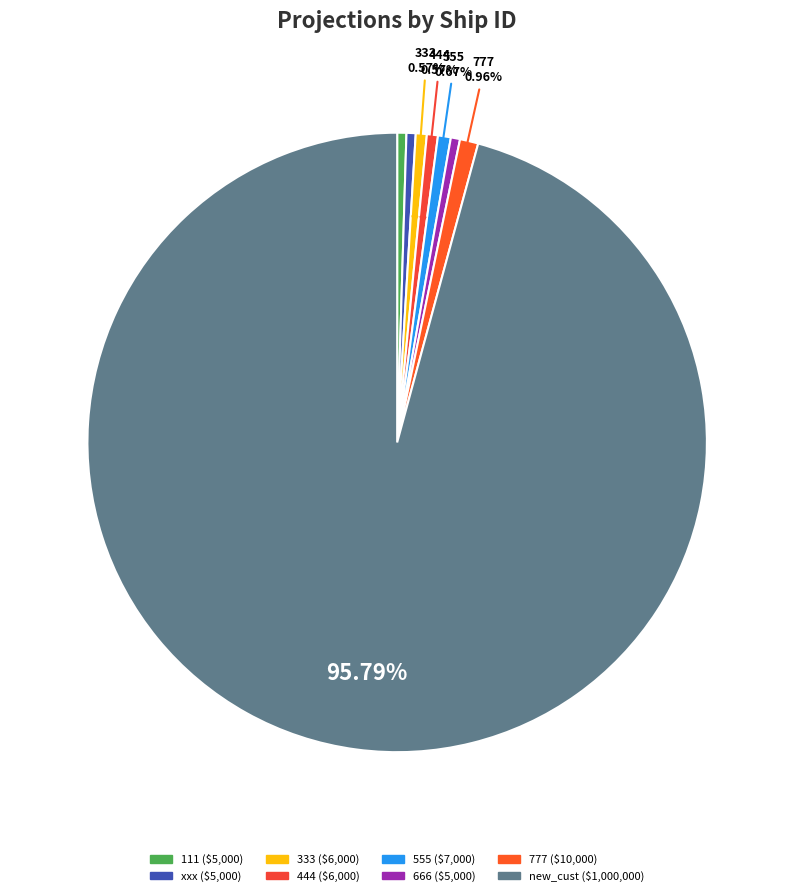

True or false: new_cust accounts for 99% of the total.

False